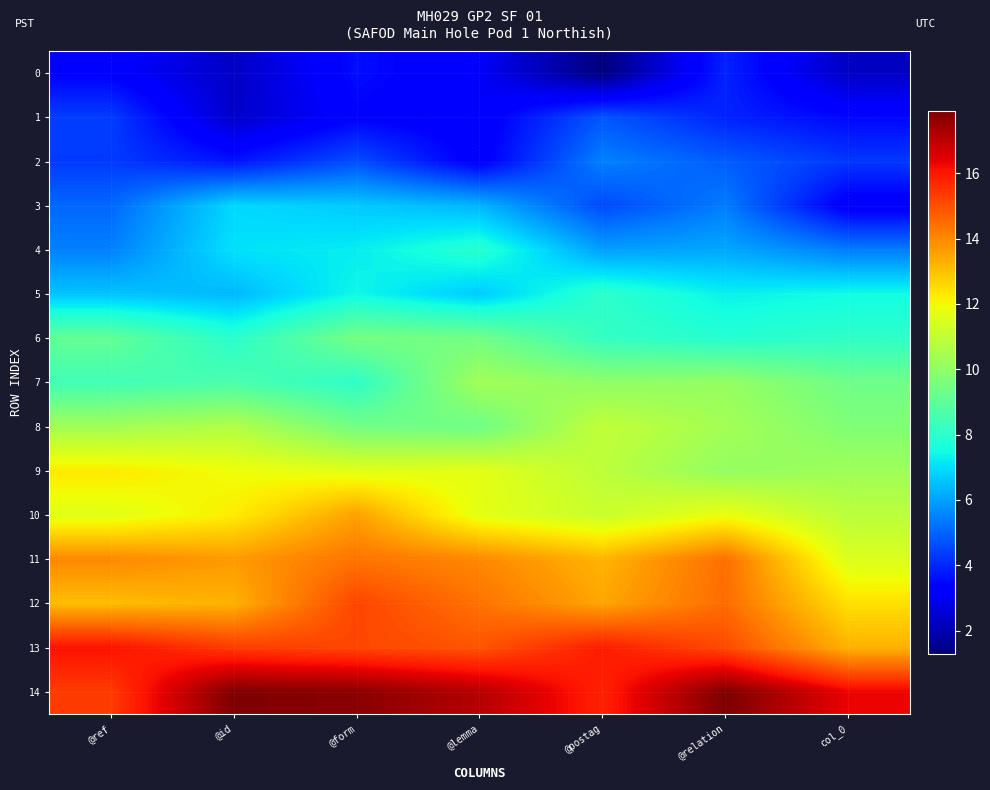

At how many categories does at least one series exceed 6?

7